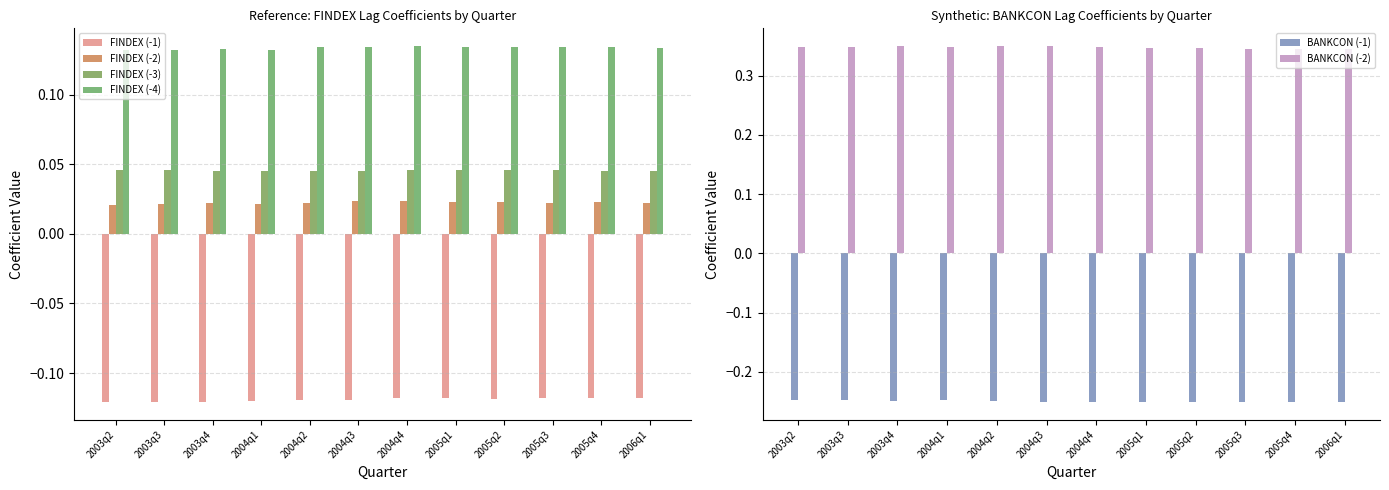

What is the label of the 9th bar from the right?

2004q1